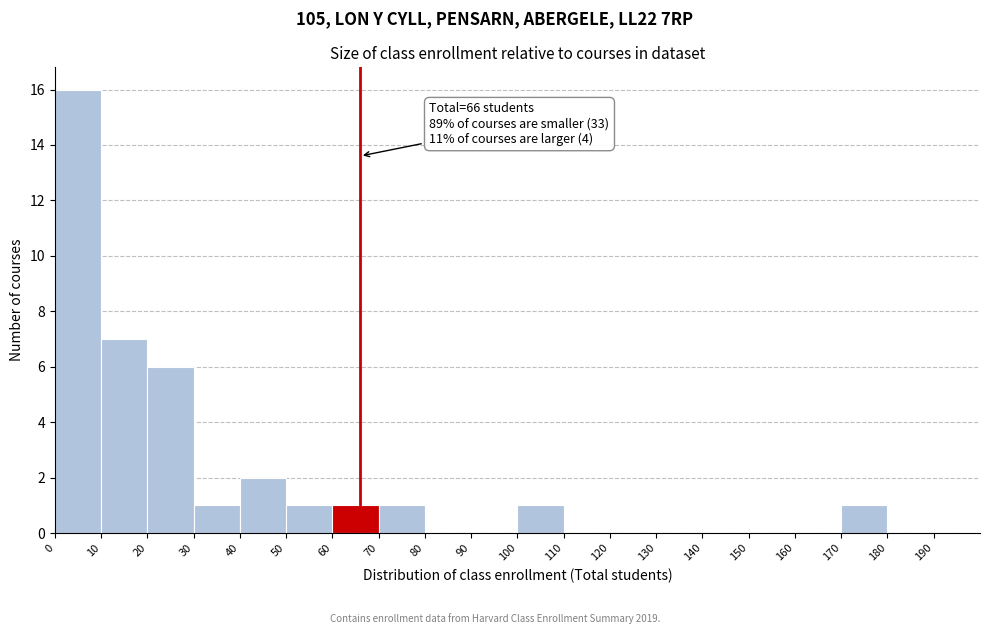

Over which range of the x-axis is the bar tallest?

0 to 10